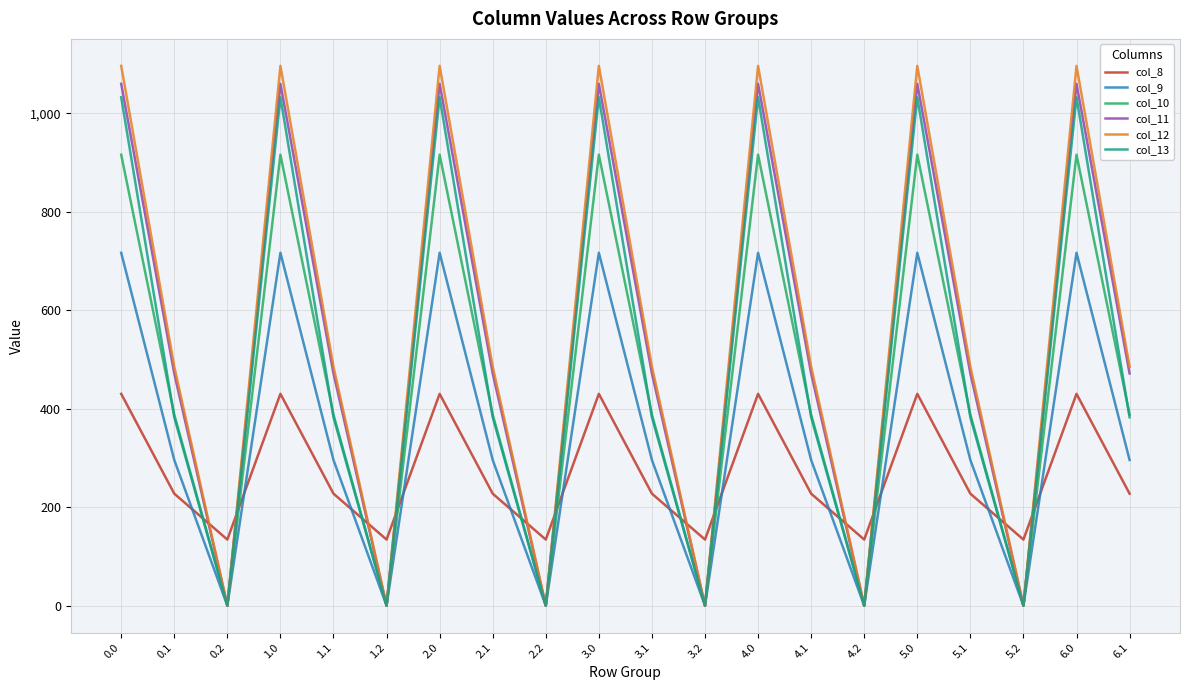

Reading left to right, transcribe all the data shown in this chart.

col_8: 430.3	227.5	134.2	430.3	227.5	134.2	430.3	227.5	134.2	430.3	227.5	134.2	430.3	227.5	134.2	430.3	227.5	134.2	430.3	227.5
col_9: 716.9	295.9	0.0	716.9	295.9	0.0	716.9	295.9	0.0	716.9	295.9	0.0	716.9	295.9	0.0	716.9	295.9	0.0	716.9	295.9
col_10: 916.2	388.1	0.0	916.2	388.1	0.0	916.2	388.1	0.0	916.2	388.1	0.0	916.2	388.1	0.0	916.2	388.1	0.0	916.2	388.1
col_11: 1060.3	471.7	0.0	1060.3	471.7	0.0	1060.3	471.7	0.0	1060.3	471.7	0.0	1060.3	471.7	0.0	1060.3	471.7	0.0	1060.3	471.7
col_12: 1096.7	485.4	0.0	1096.7	485.4	0.0	1096.7	485.4	0.0	1096.7	485.4	0.0	1096.7	485.4	0.0	1096.7	485.4	0.0	1096.7	485.4
col_13: 1032.9	382.7	0.0	1032.9	382.7	0.0	1032.9	382.7	0.0	1032.9	382.7	0.0	1032.9	382.7	0.0	1032.9	382.7	0.0	1032.9	382.7